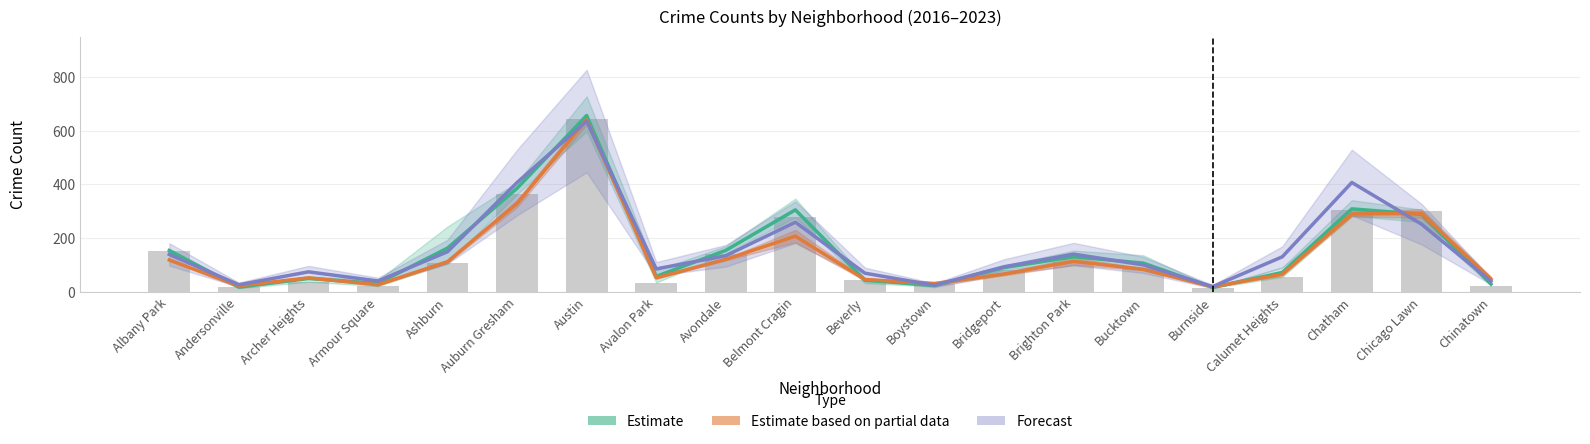

What is the average value of the Estimate series?

153.9